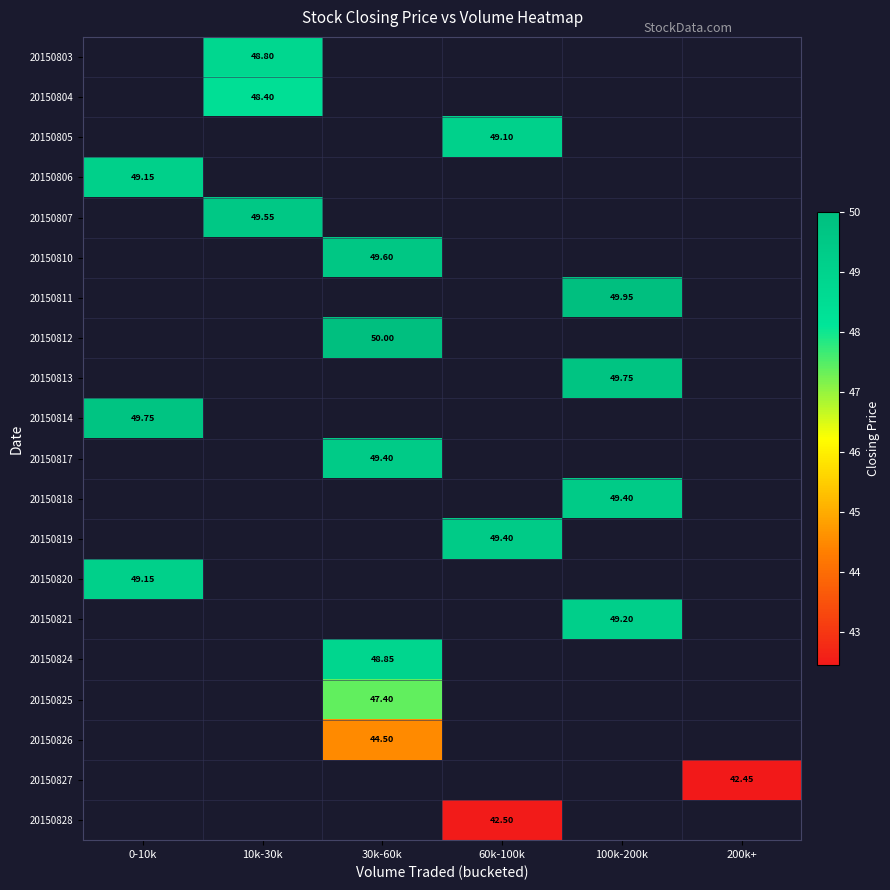

True or false: 20150827 has a value of 42.5 at 200k+.

True